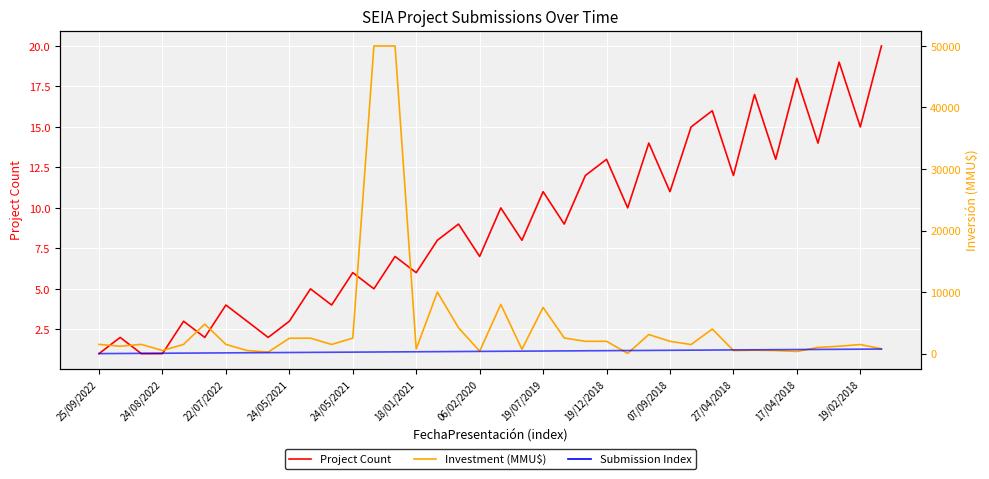

What is the label of the 13th point from the right?

25